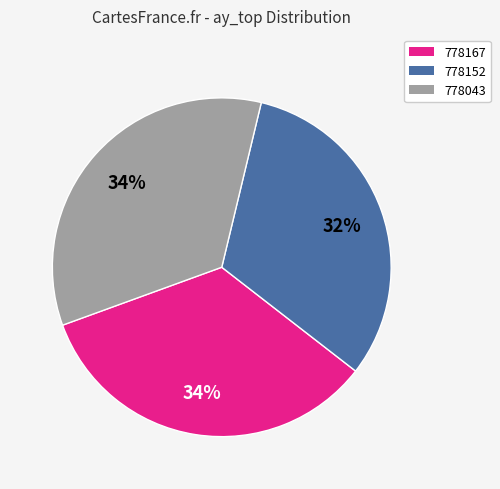

To the nearest percent, what is the combined percentage of 778152 and 778167?

66%